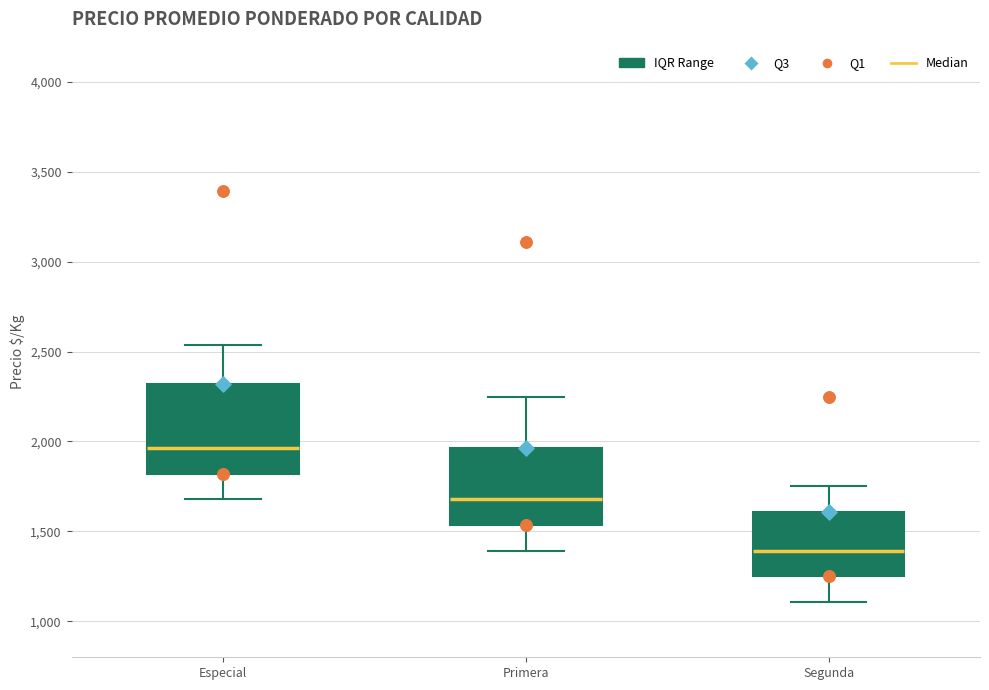

Reading left to right, transcribe this box plot: for each box, give where its median line is, the range the box spans, and where its two whiskers end, as read against the y-axis. The values are not printed on the chart, so give them approximately, as read against the axis.

Especial: median 1950, box 1800 to 2300, whiskers 1700 to 2550
Primera: median 1700, box 1550 to 1950, whiskers 1400 to 2250
Segunda: median 1400, box 1250 to 1600, whiskers 1100 to 1750